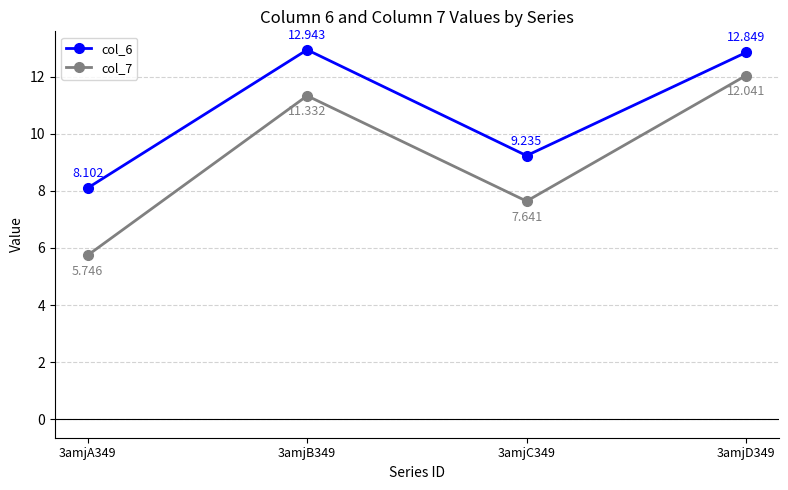

True or false: col_7 has more than 1 points higher than both neighbors.

False